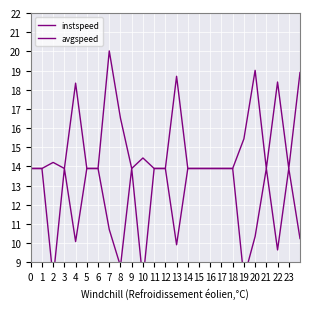

True or false: instspeed and avgspeed cross at least once.

False